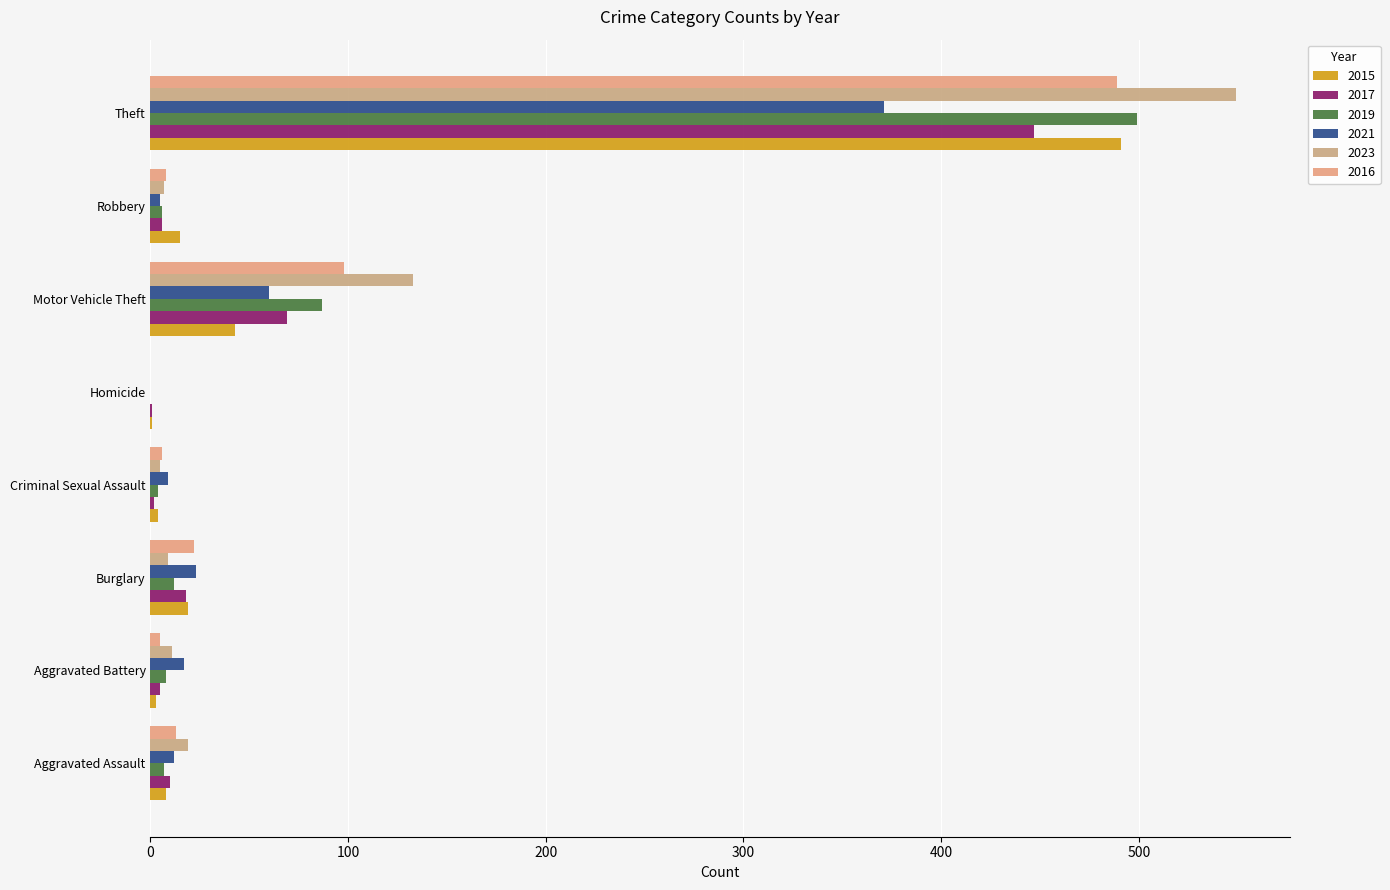

Is the value of 2017 at Burglary greater than the value of 2019 at Motor Vehicle Theft?

No